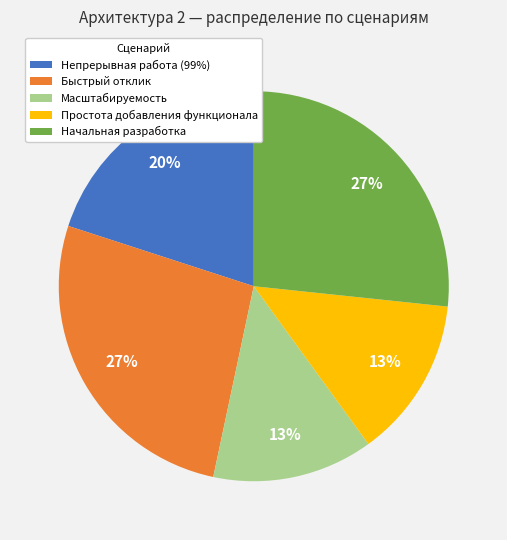

How many slices are in this pie chart?

5